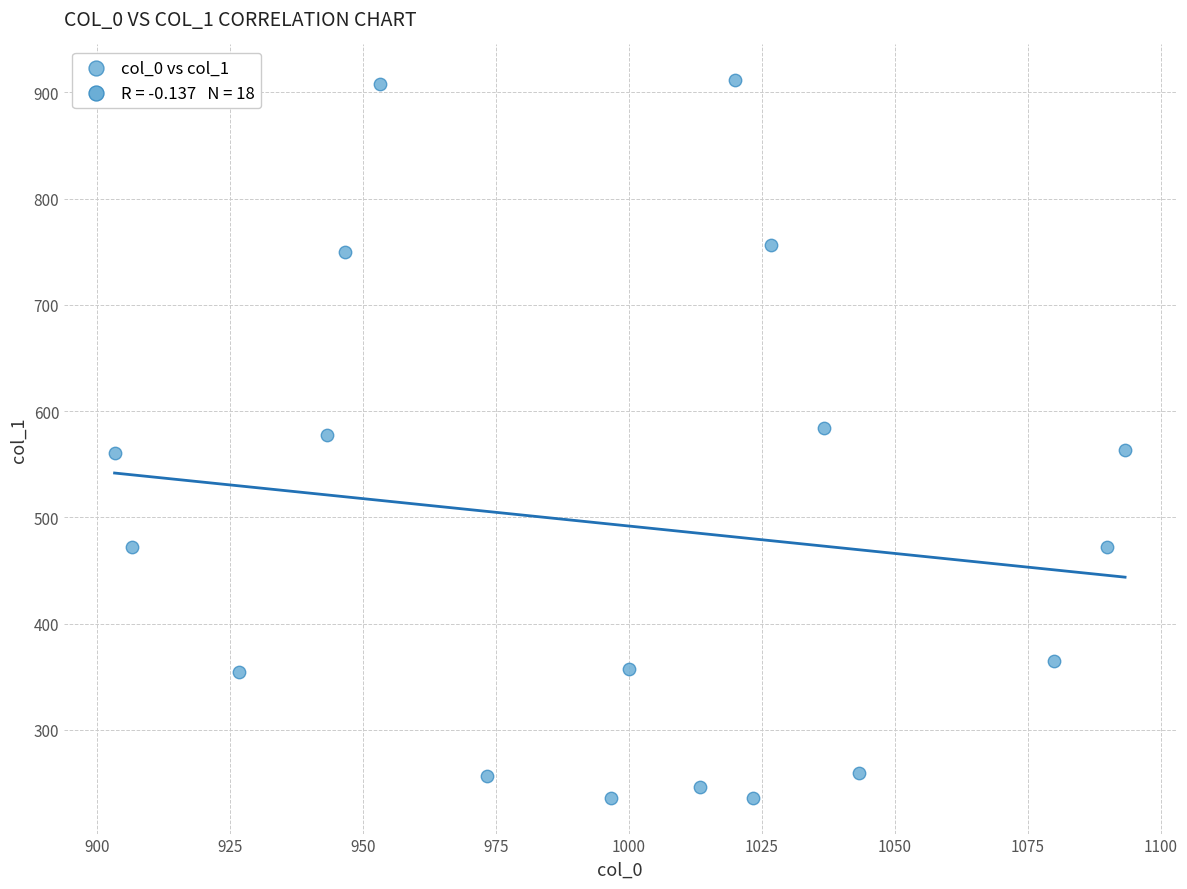

What is the range of X values (max minus min)?

190.0